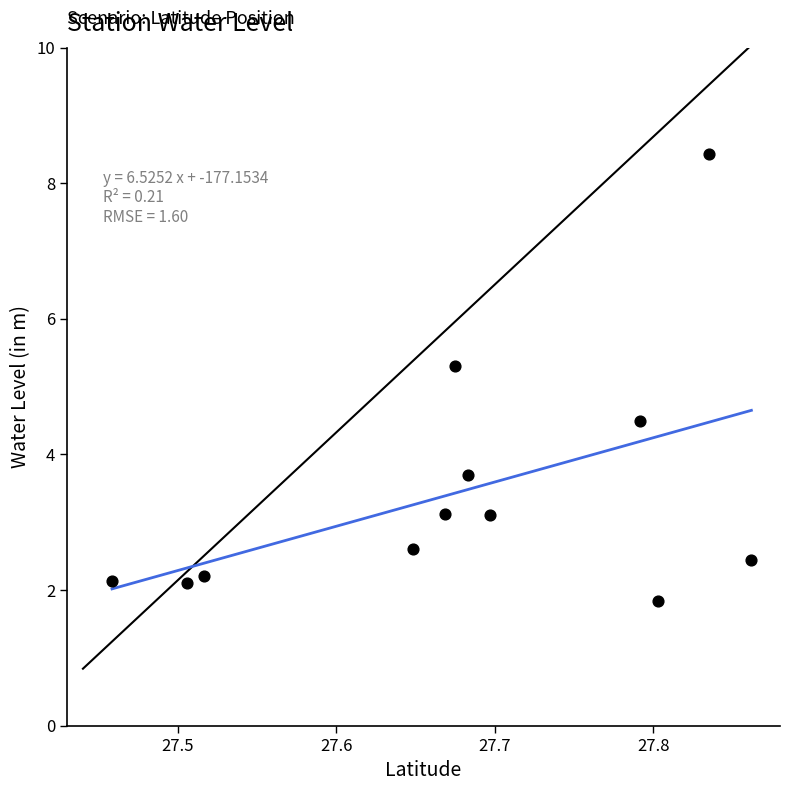

What Y value in the scatter plot is closest to 5?

5.3